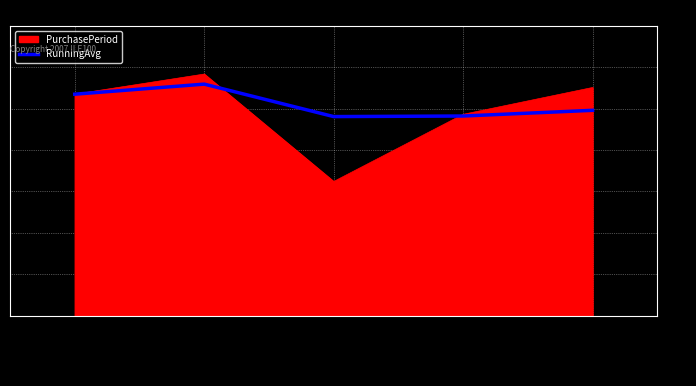

How many series are shown in this chart?

2